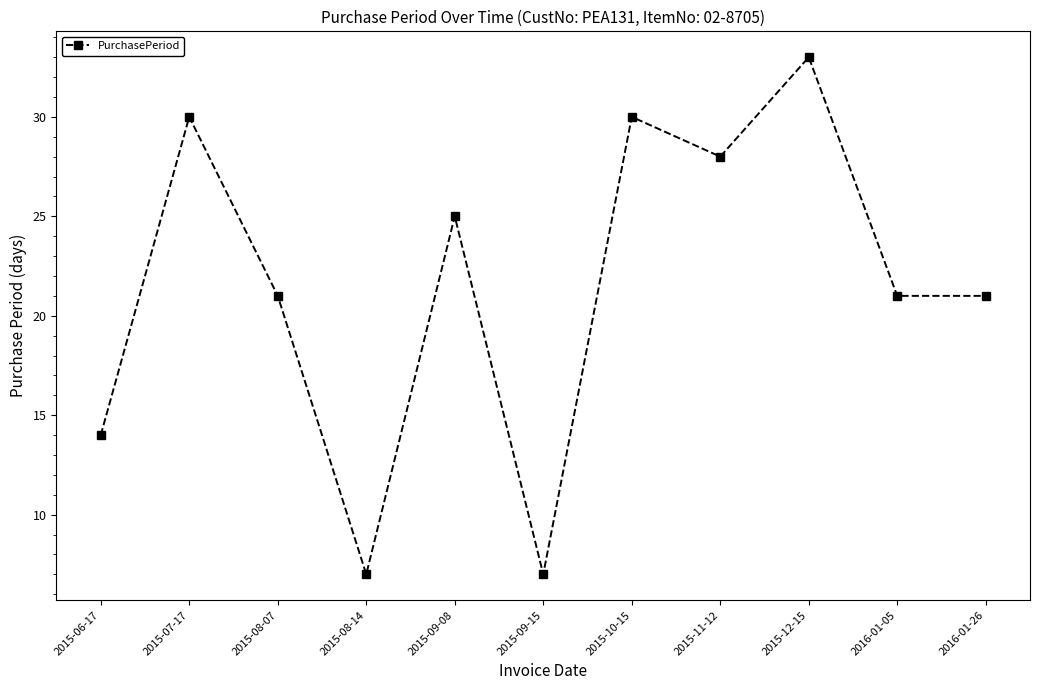

How many points are higher than both their immediate neighbors (excluding endpoints)?

4